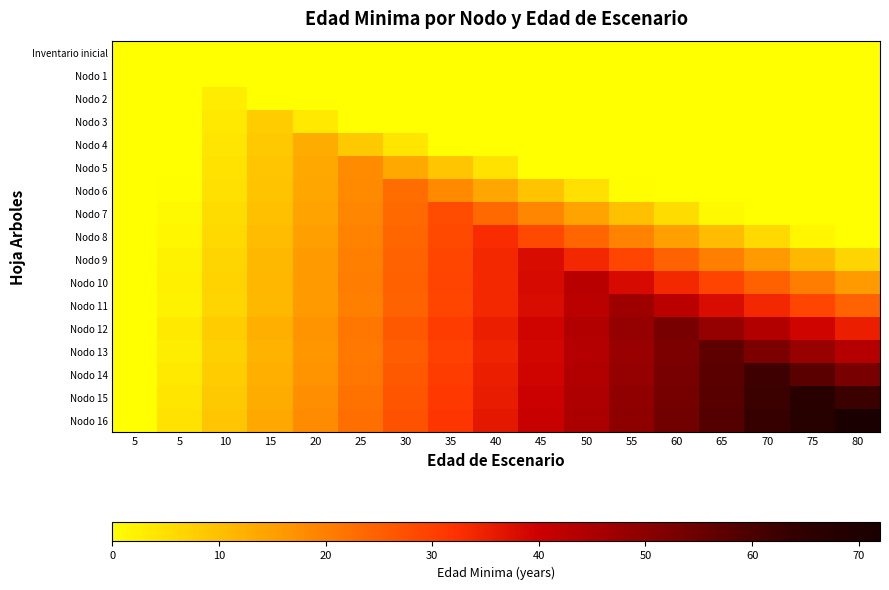

Which category has the highest value across all series?

80